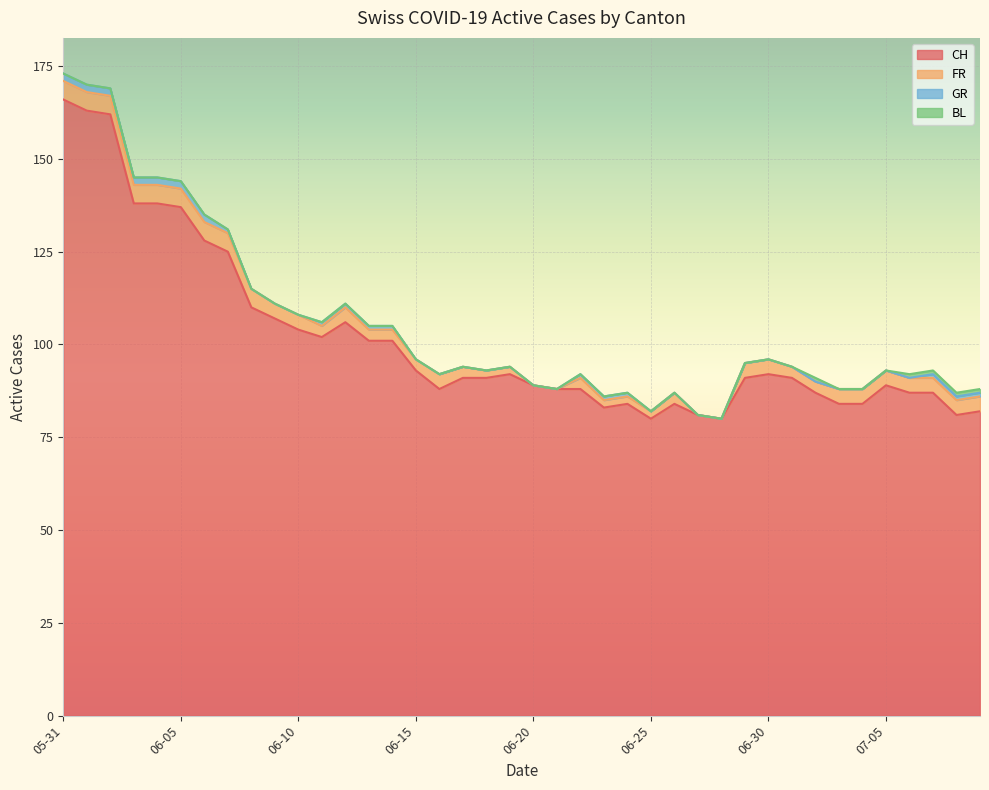

True or false: GR has a value of 1 at 2020-06-30.

False